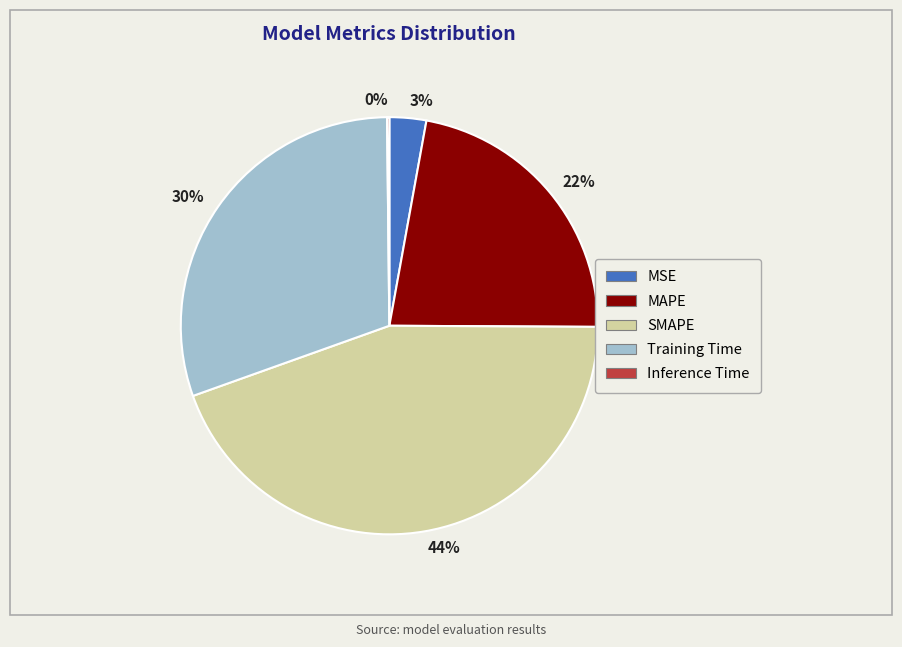

Between SMAPE and MAPE, which is larger?

SMAPE